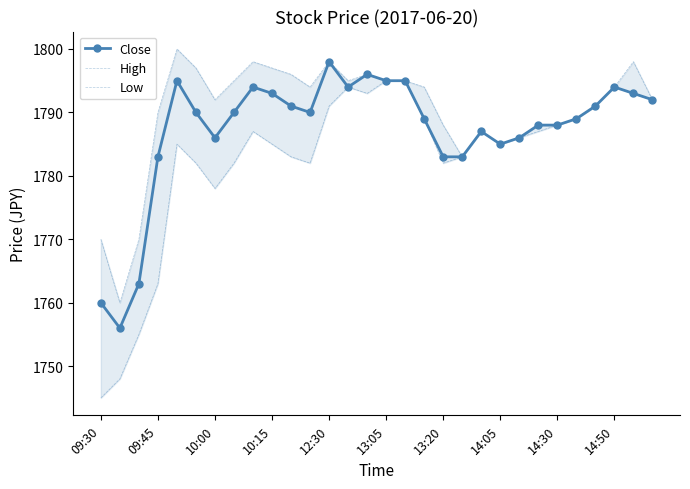

What position from the right is 10?

20